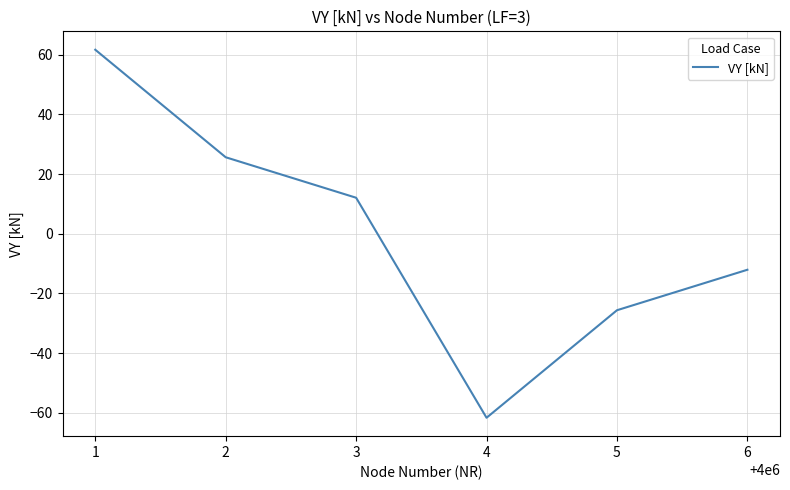

How many distinct data groups are displayed?

1